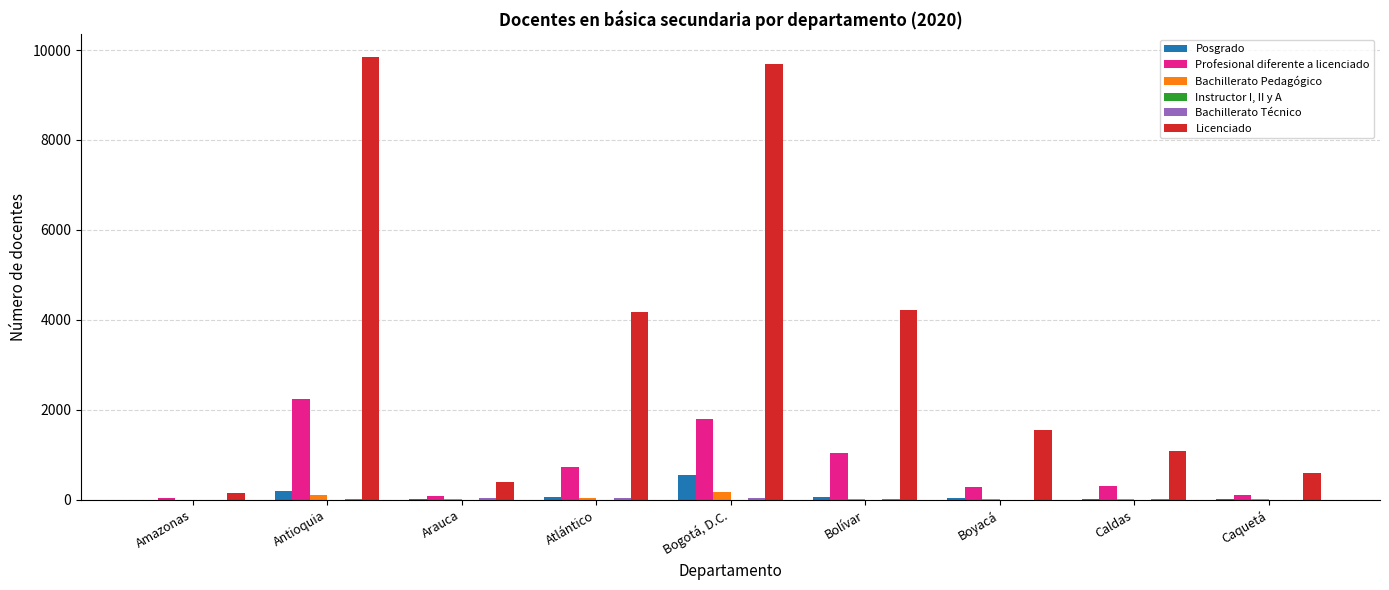

The Profesional diferente a licenciado series shows 3377 at Antioquia. True or false?

False